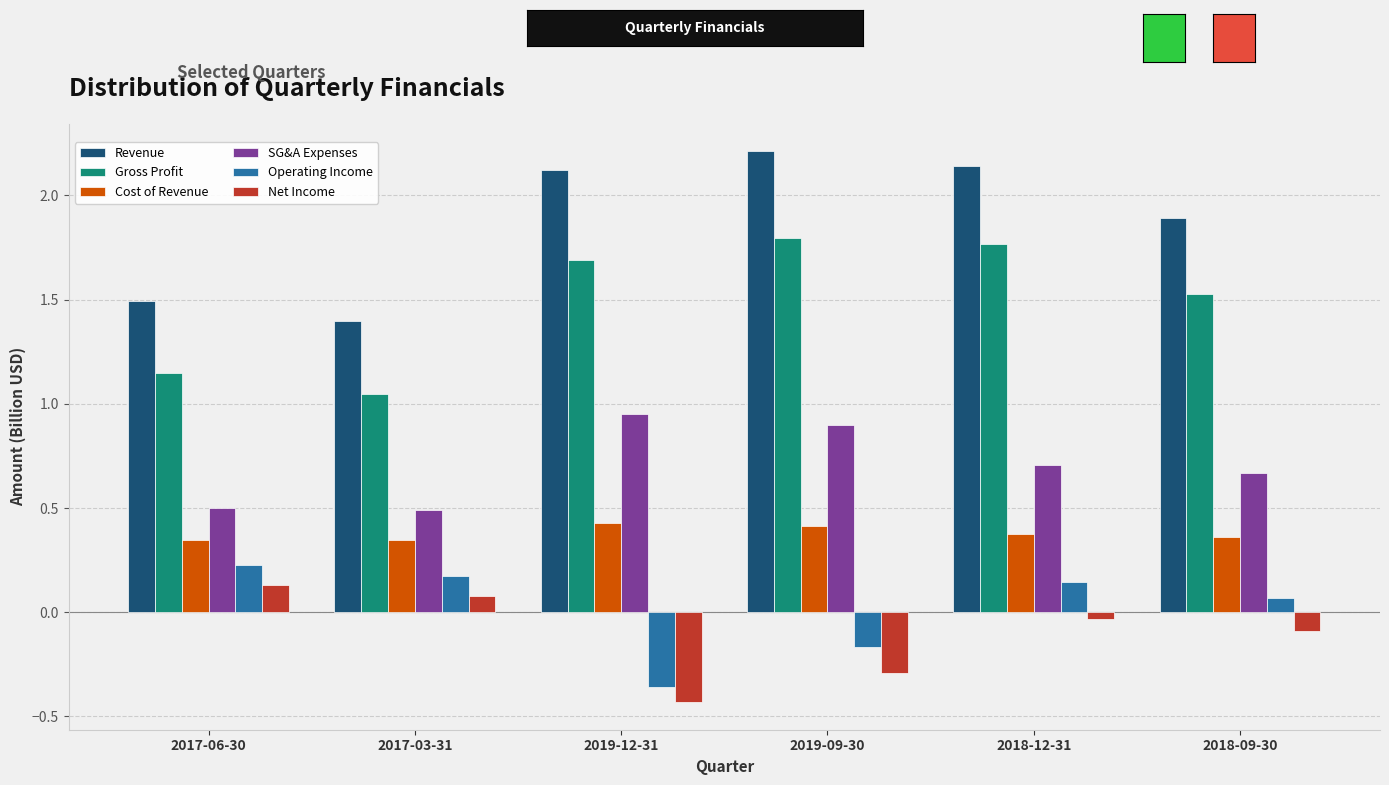

Are the bars horizontal?

No